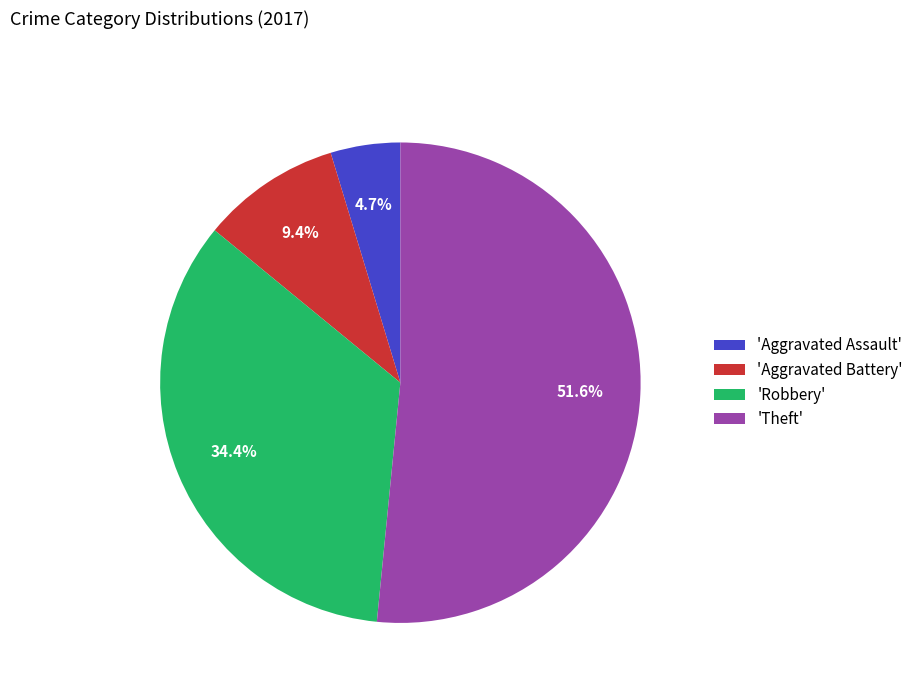

How many slices are in this pie chart?

4